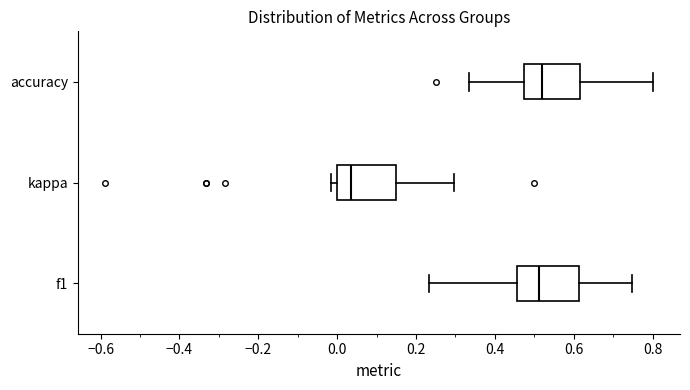

Reading bottom to top, read every box against the x-axis: the position of its median line, the range the box covers, and the ends of its whiskers. The values are not printed on the chart, so give them approximately, as read against the axis.

f1: median 0.52, box 0.46 to 0.62, whiskers 0.24 to 0.74
kappa: median 0.04, box 0.00 to 0.14, whiskers -0.02 to 0.30
accuracy: median 0.52, box 0.48 to 0.62, whiskers 0.34 to 0.80